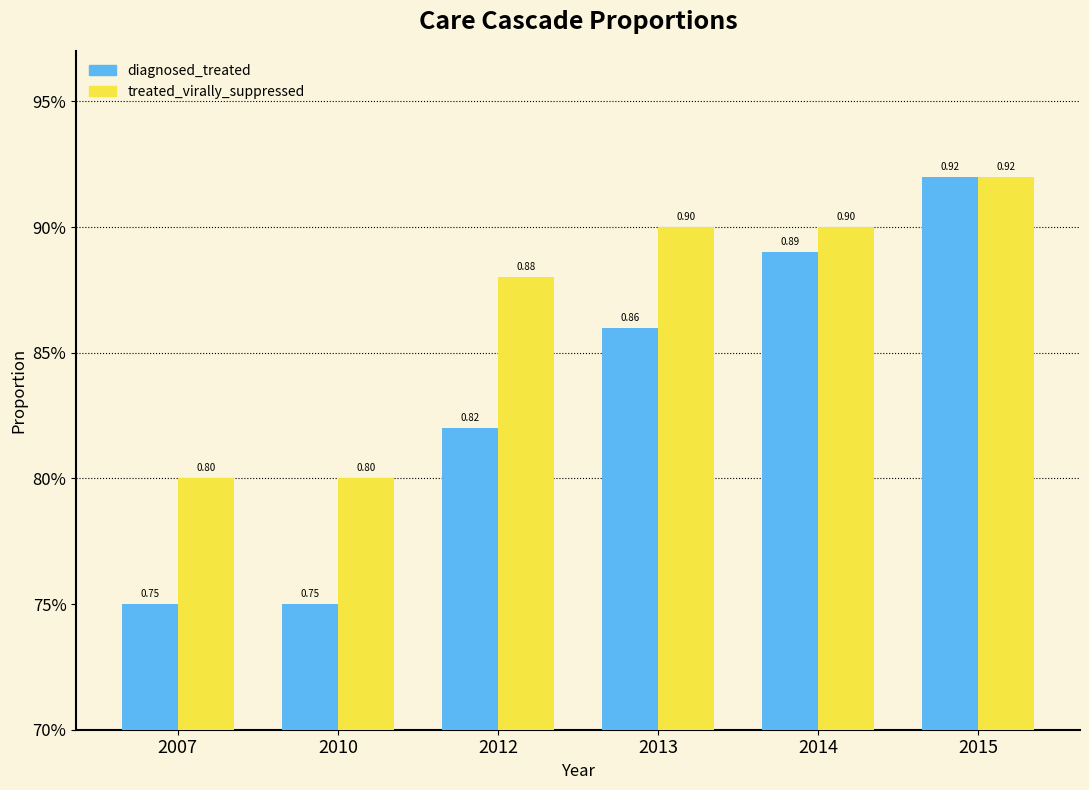

What are all the series names shown in the legend?

diagnosed_treated, treated_virally_suppressed